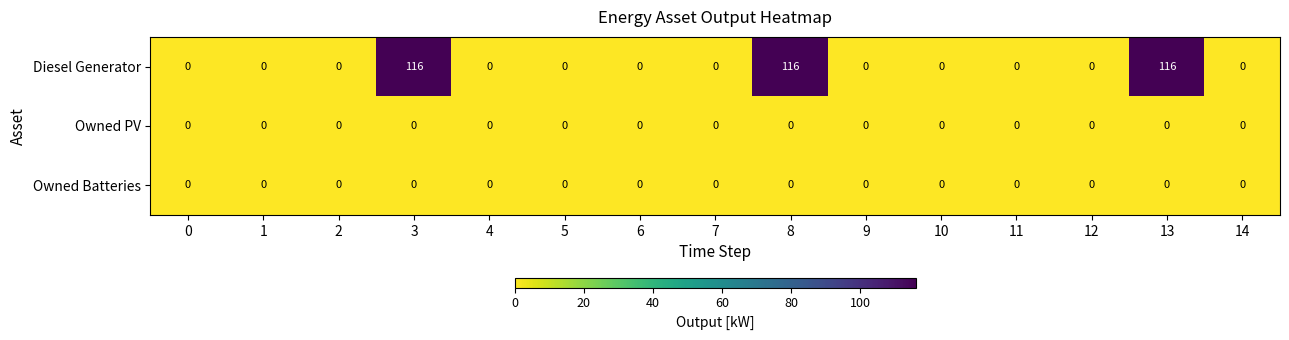

The Owned Batteries series shows 0 at 5. True or false?

True